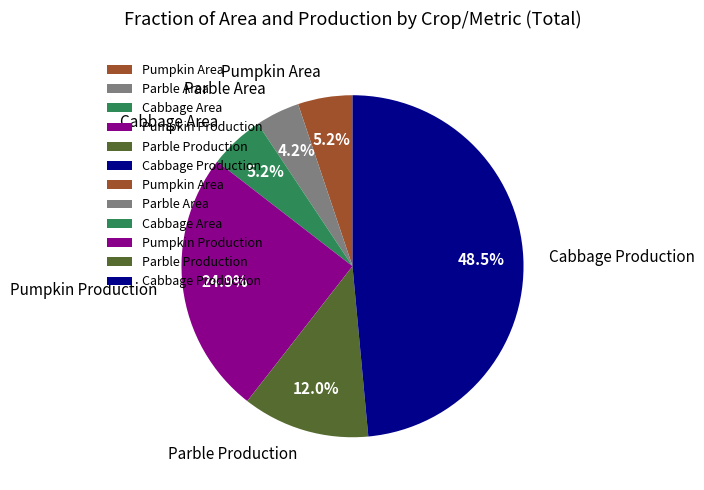

Is Cabbage Production the majority of the pie?

No